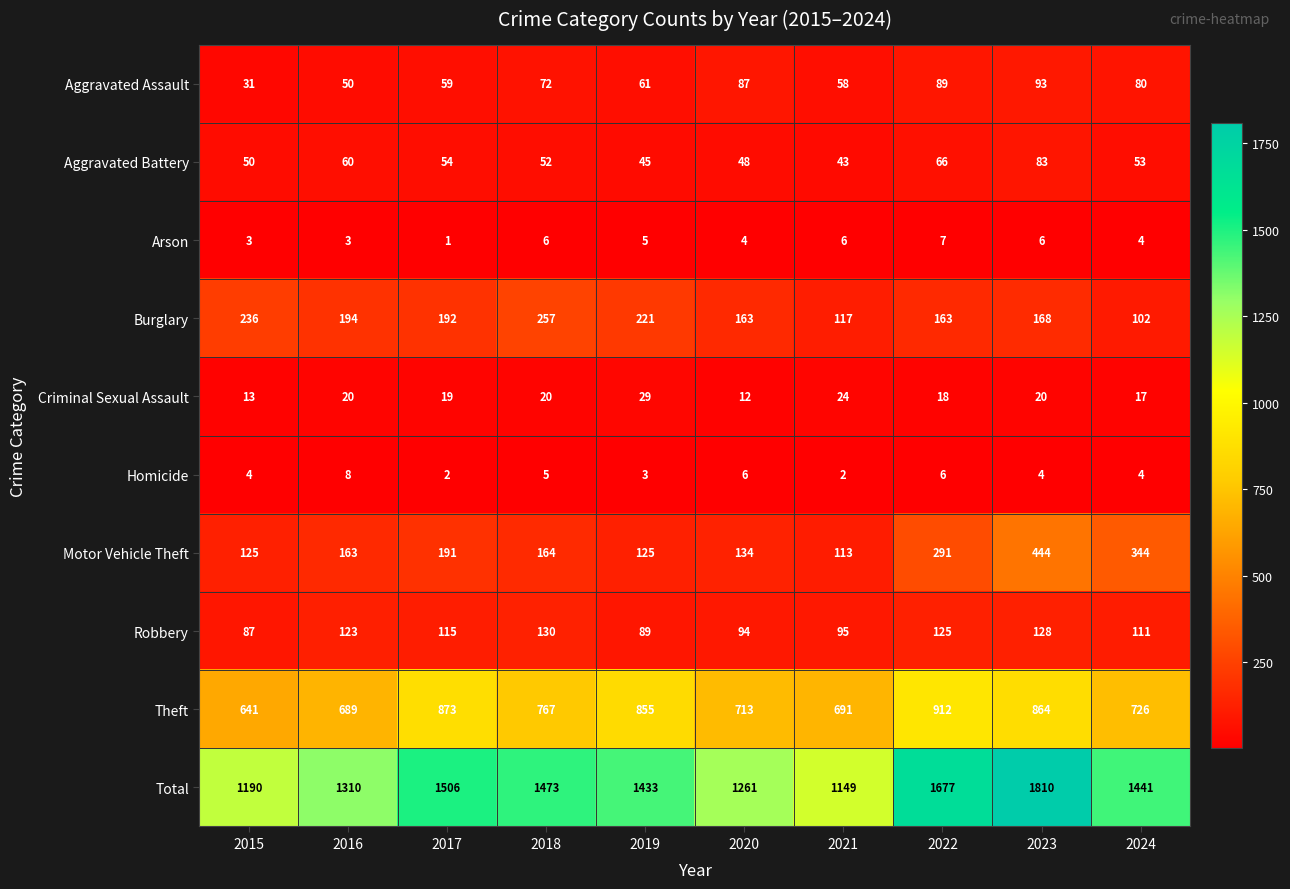

What is the difference between the maximum and minimum values in the Total series?

661